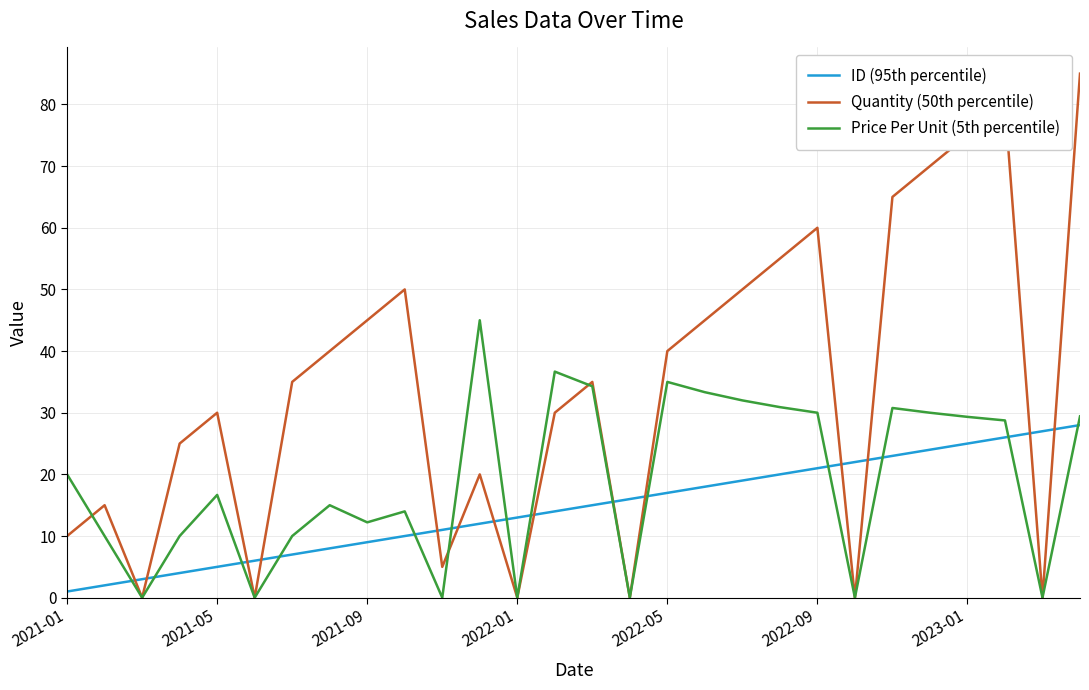

Is this an area chart (filled region under the line)?

No